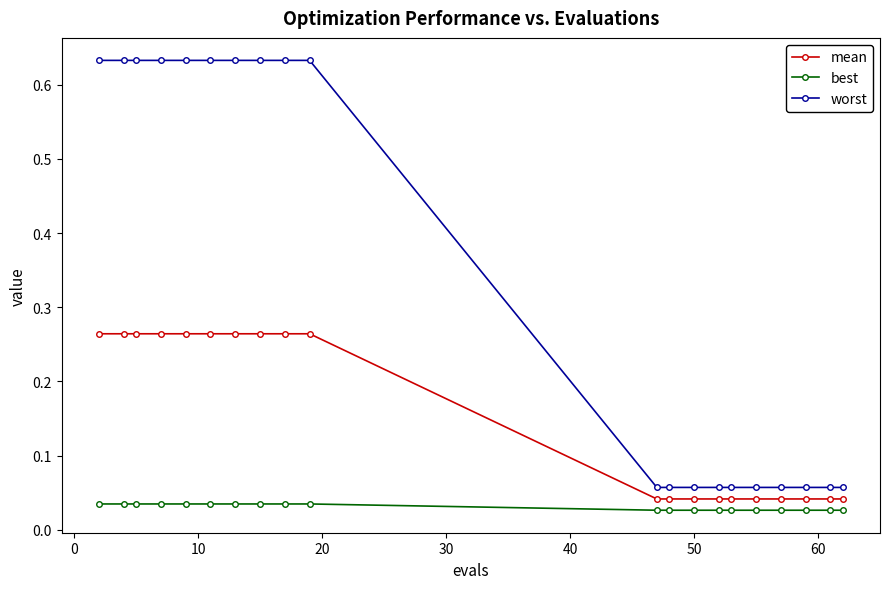

True or false: best and worst cross at least once.

False